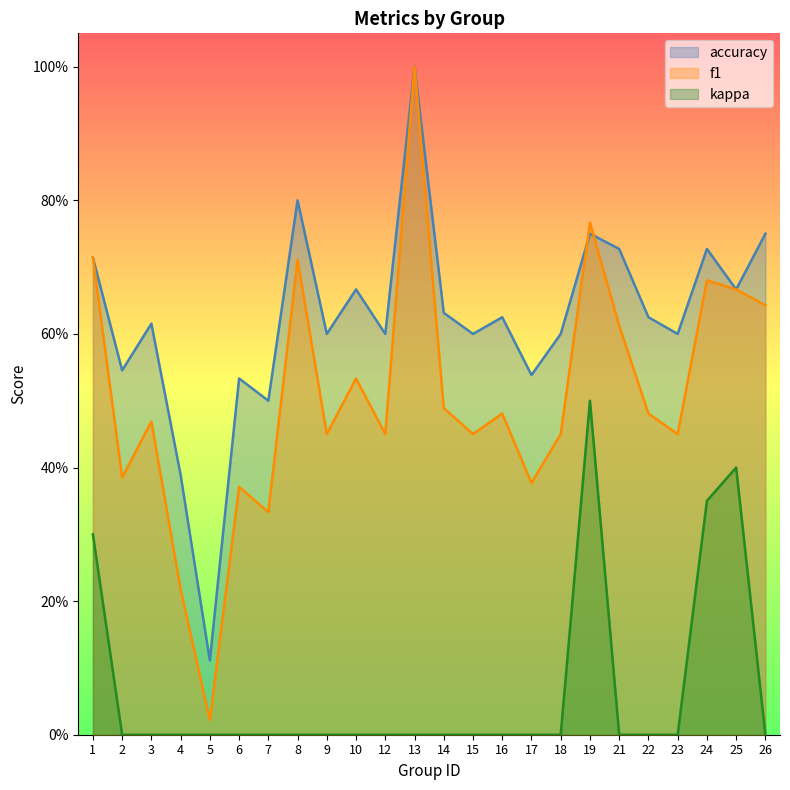

Reading left to right, what are all the values shown in this chart?

f1: 0.7	0.4	0.5	0.2	0.0	0.4	0.3	0.7	0.5	0.5	0.5	1.0	0.5	0.5	0.5	0.4	0.5	0.8	0.6	0.5	0.5	0.7	0.7	0.6
accuracy: 0.7	0.5	0.6	0.4	0.1	0.5	0.5	0.8	0.6	0.7	0.6	1.0	0.6	0.6	0.6	0.5	0.6	0.8	0.7	0.6	0.6	0.7	0.7	0.8
kappa: 0.3	0.0	0.0	0.0	0.0	0.0	0.0	0.0	0.0	0.0	0.0	0.0	0.0	0.0	0.0	0.0	0.0	0.5	0.0	0.0	0.0	0.4	0.4	0.0